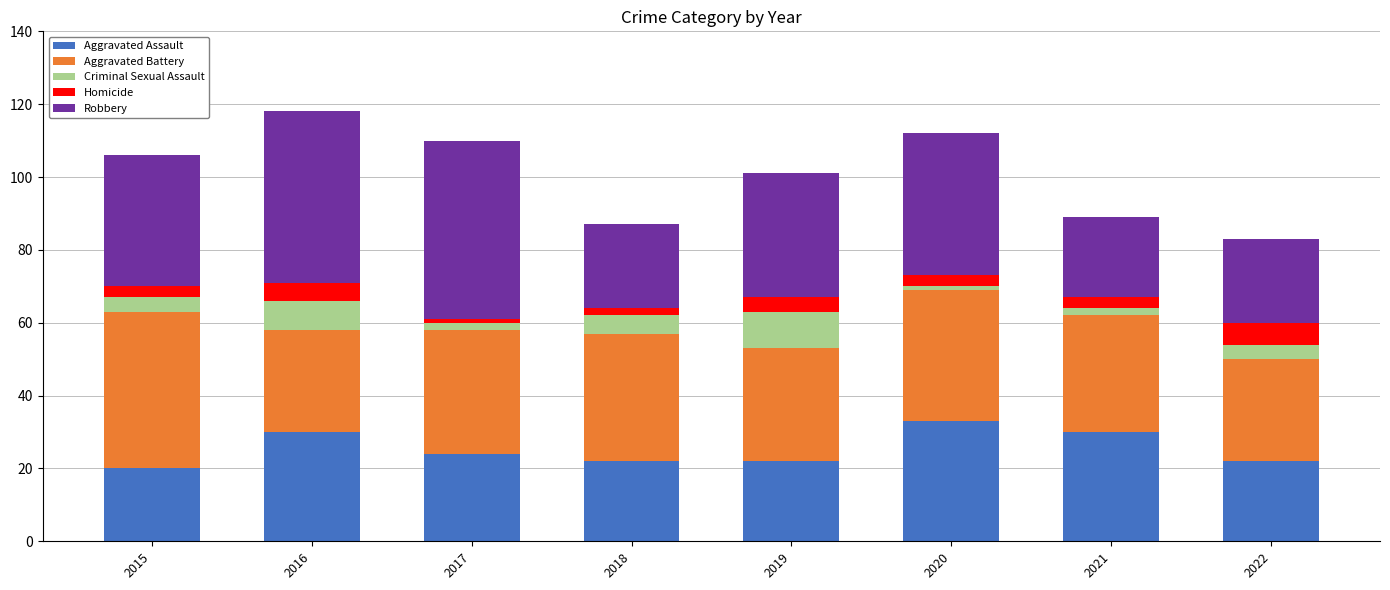

What is the minimum value for Aggravated Assault?

20